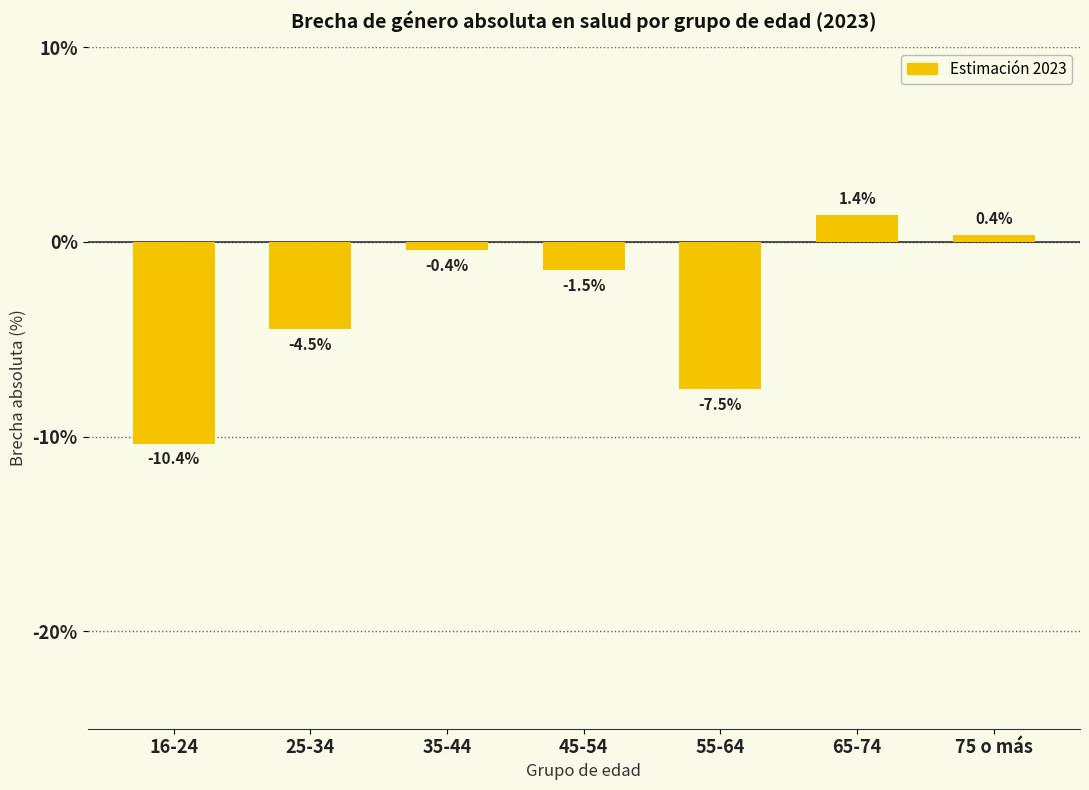

List the labels in order of value, smallest first.

16-24, 55-64, 25-34, 45-54, 35-44, 75 o más, 65-74